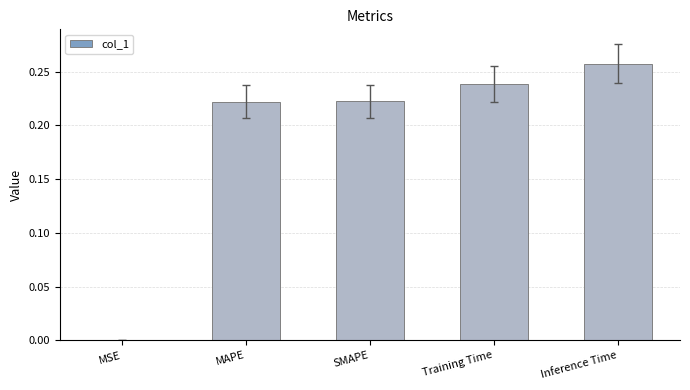

What is the sum of all values?

0.9